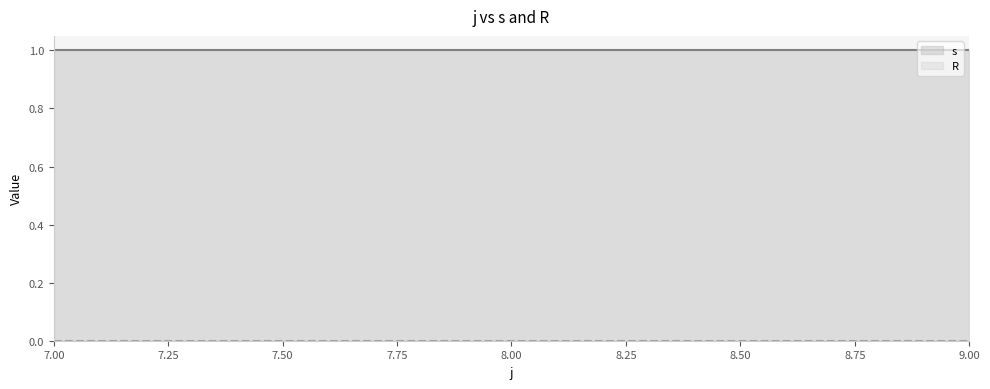

Is the value of R at 9 greater than the value of s at 7?

No